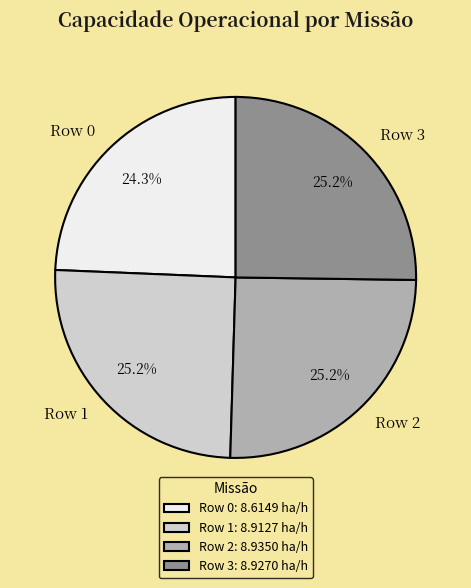

Is Row 2 the majority of the pie?

No